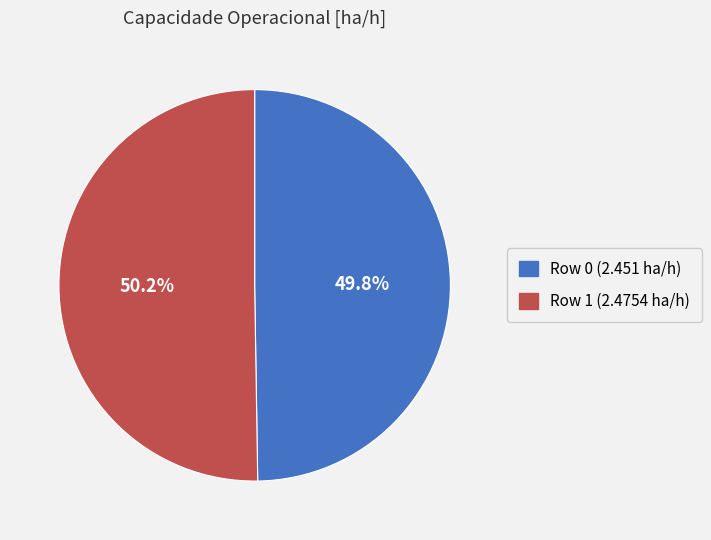

To the nearest percent, what portion does Row 0 (2.451 ha/h) represent?

50%